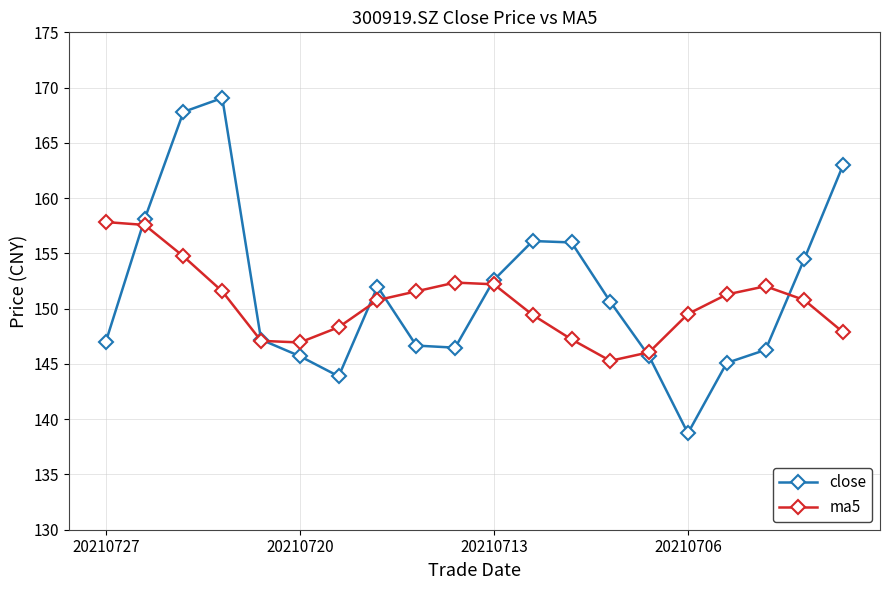

How many lines are shown in the chart?

2